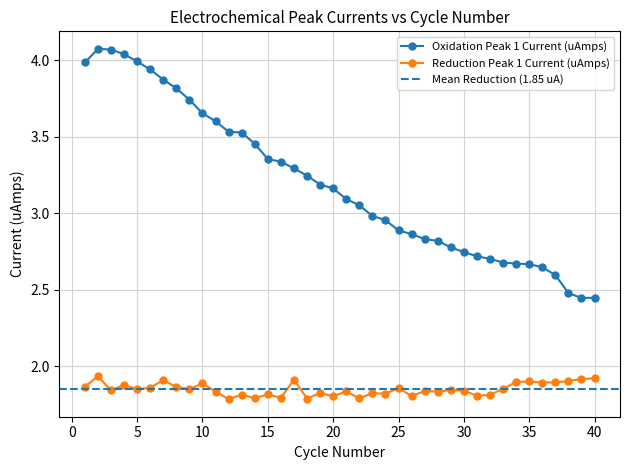

True or false: Oxidation Peak 1 Current (uAmps) and Reduction Peak 1 Current (uAmps) intersect in this chart.

False